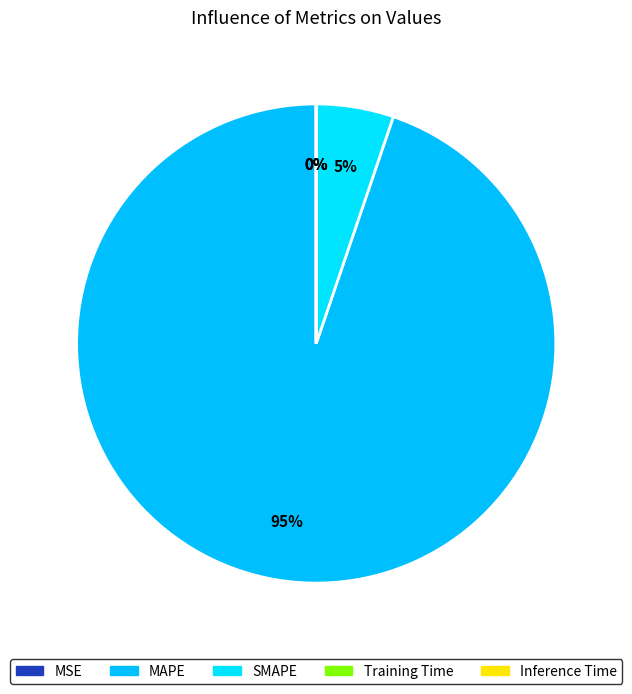

Rank the categories by value from lowest to highest.

Inference Time, Training Time, MSE, SMAPE, MAPE